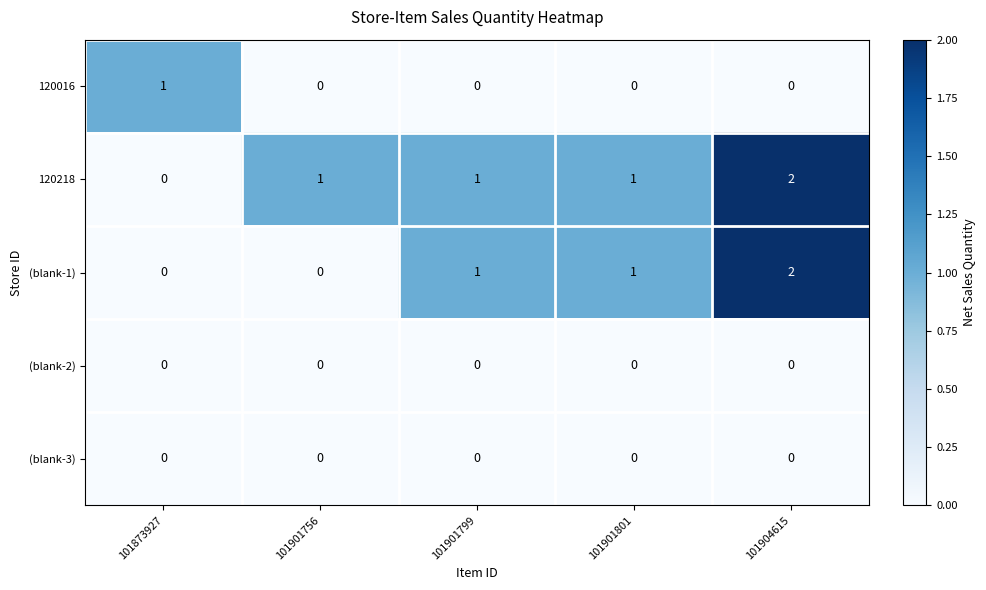

How many (blank-1) values are between 0 and 1?

4